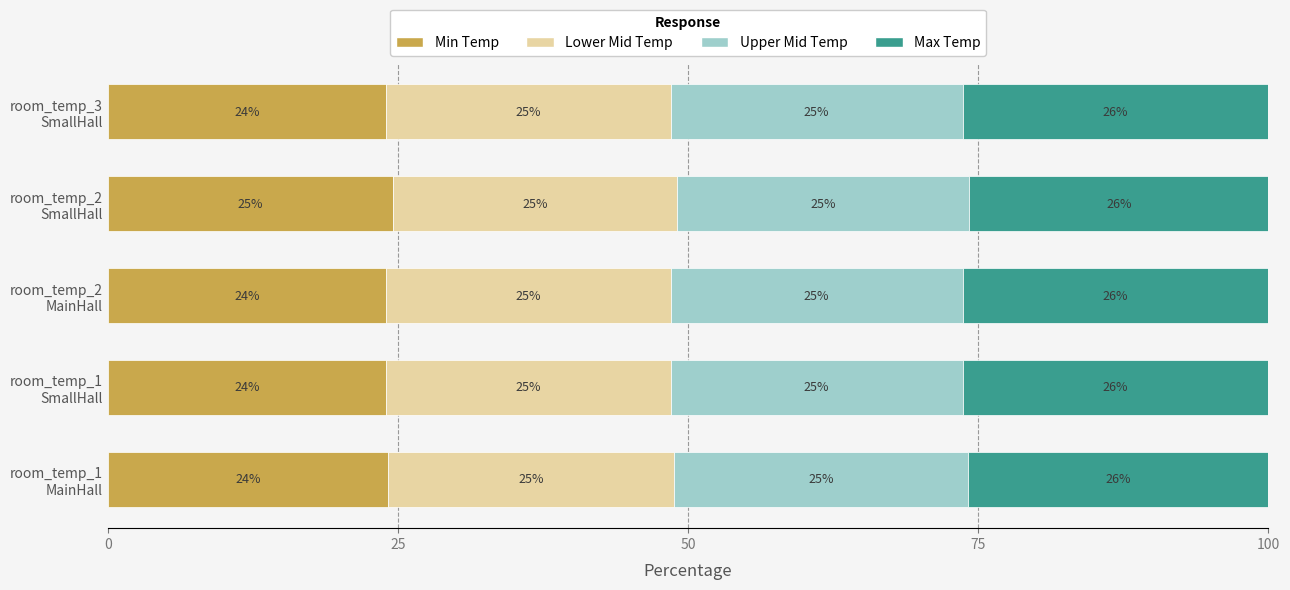

At how many categories does at least one series exceed 24?

5